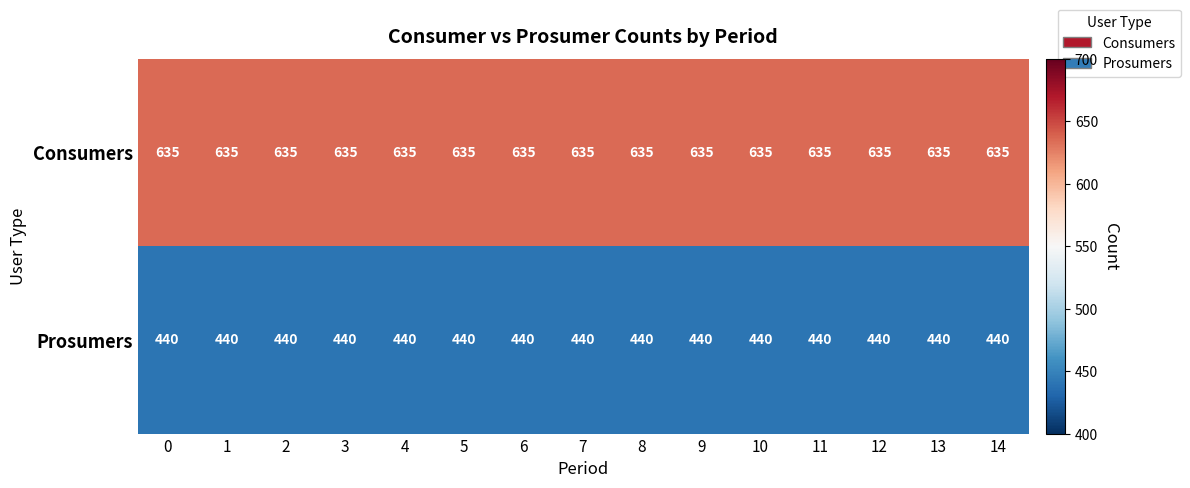

At how many categories does at least one series exceed 474?

15